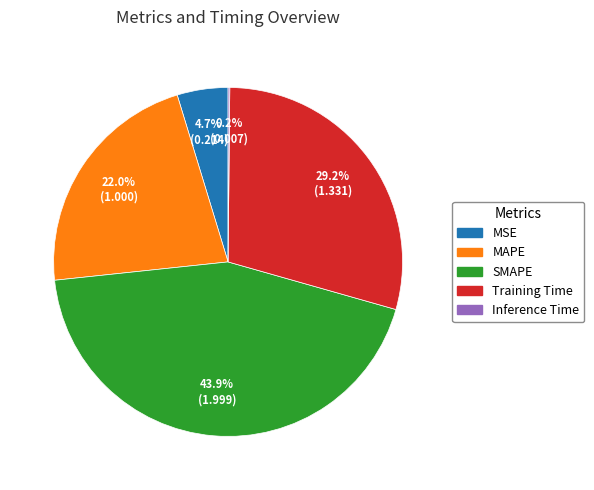

Is it true that MAPE is 22% of the pie?

True